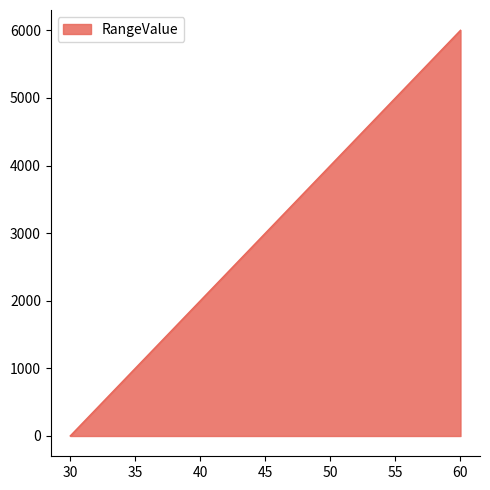

Does the chart display data point markers on the line(s)?

No